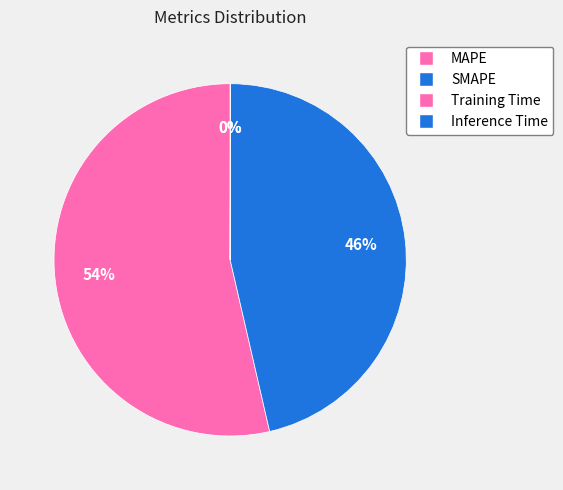

Combined, what portion of the pie is SMAPE and MAPE?

100.0%